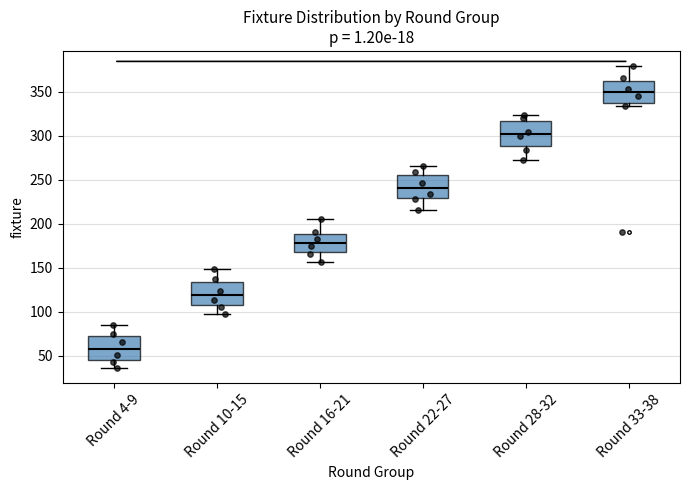

Which box has the highest median line?

Round 33-38